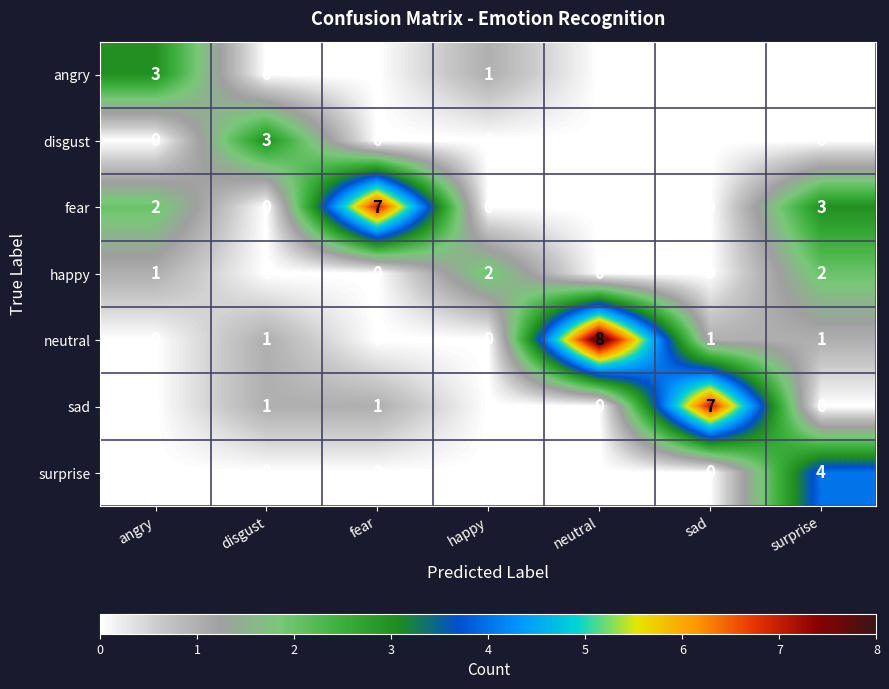

What is the greatest value displayed?

8